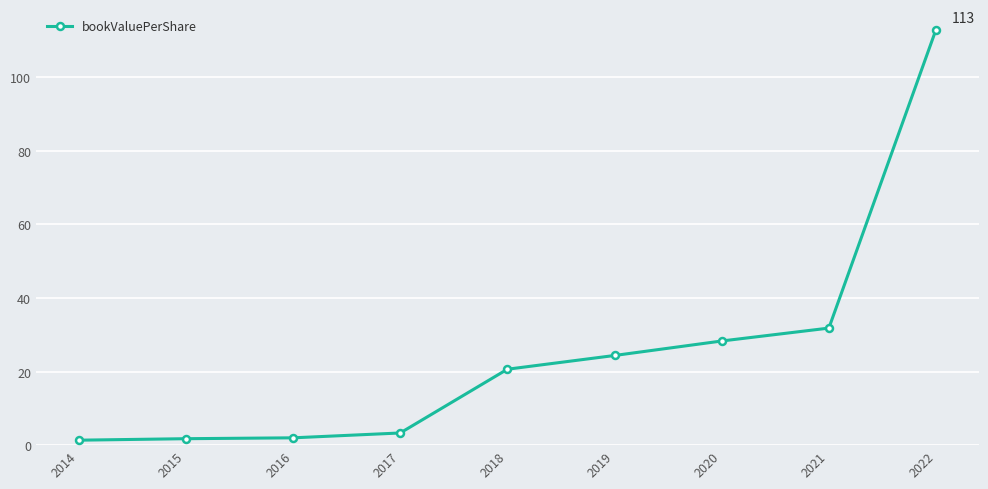

What is the value of the 9th point from the left?

112.9